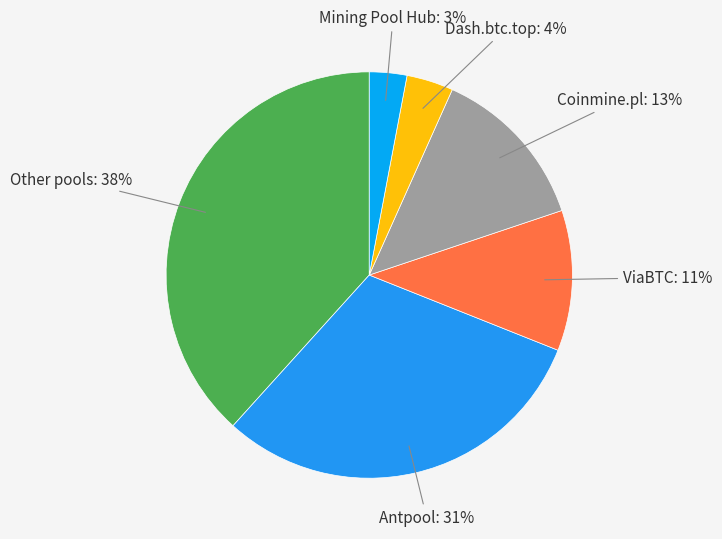

How many slices are in this pie chart?

6